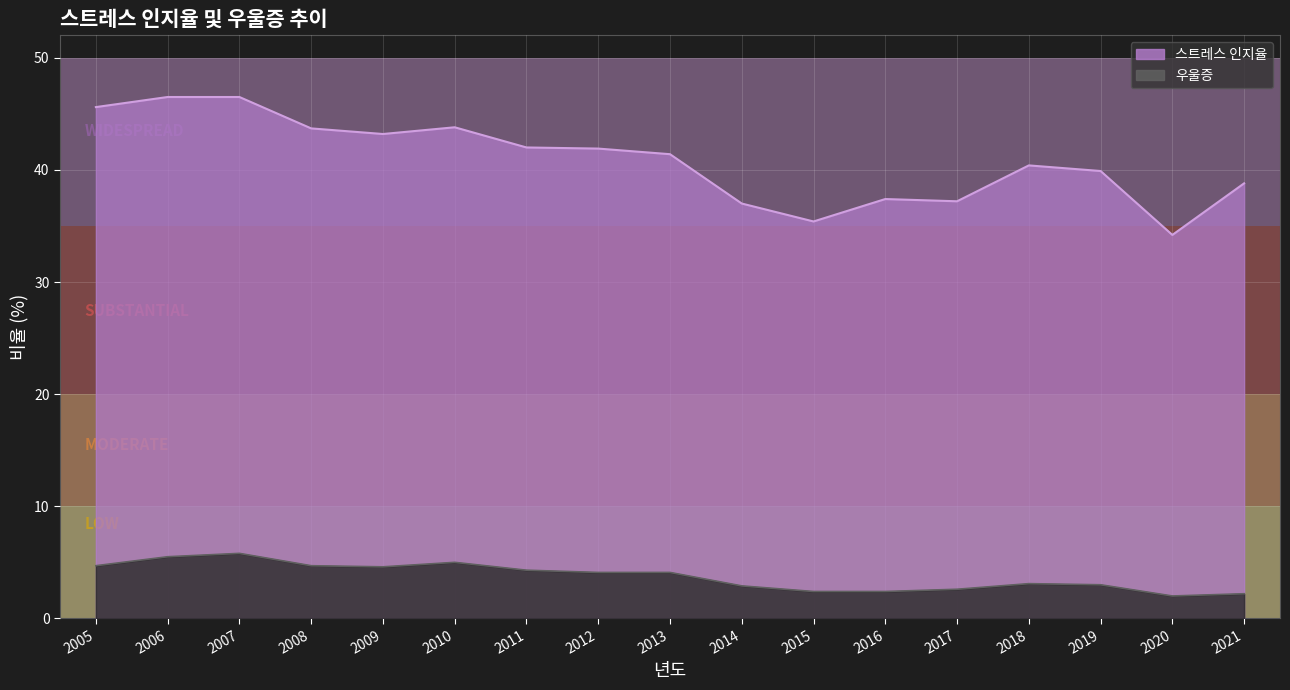

The 우울증 series shows 5.1 at 2018. True or false?

False